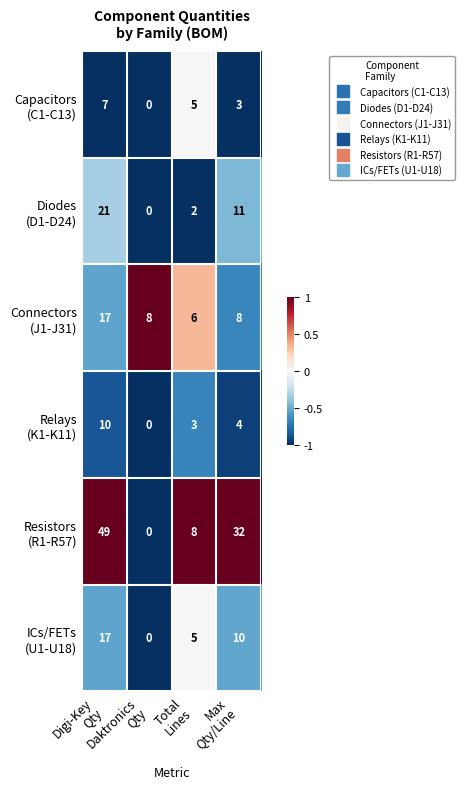

What is the greatest value displayed?

49